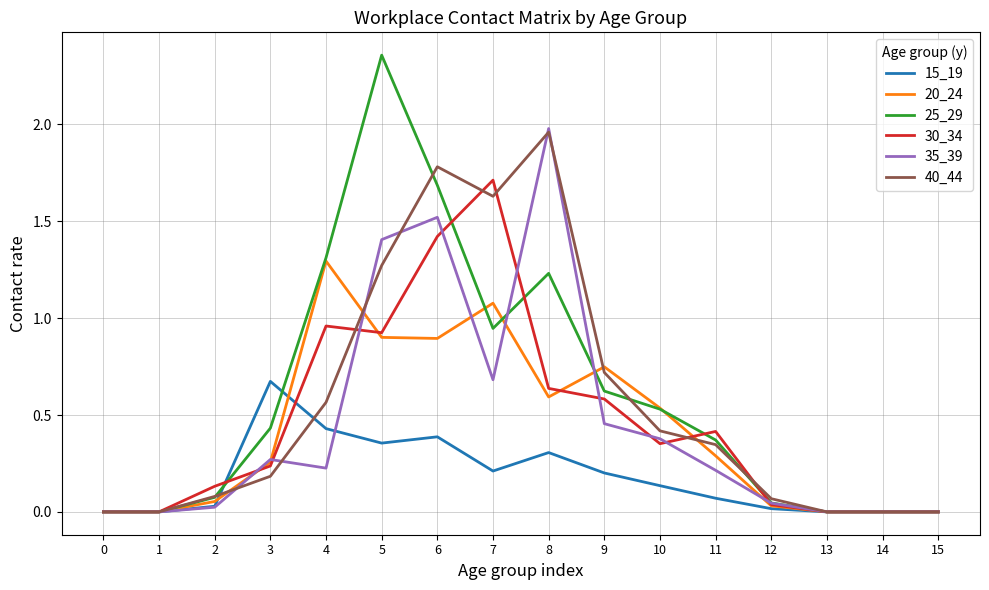

How many series are shown in this chart?

6